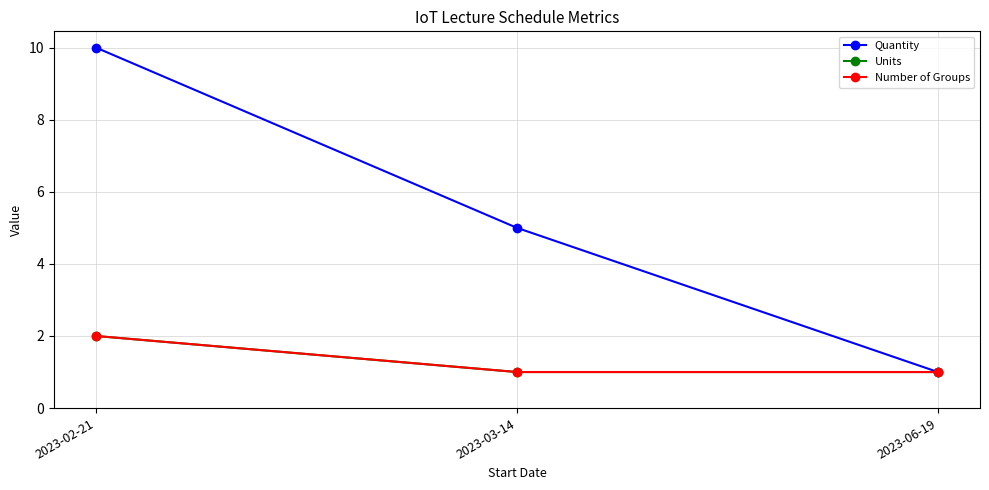

What is the smallest value displayed?

1